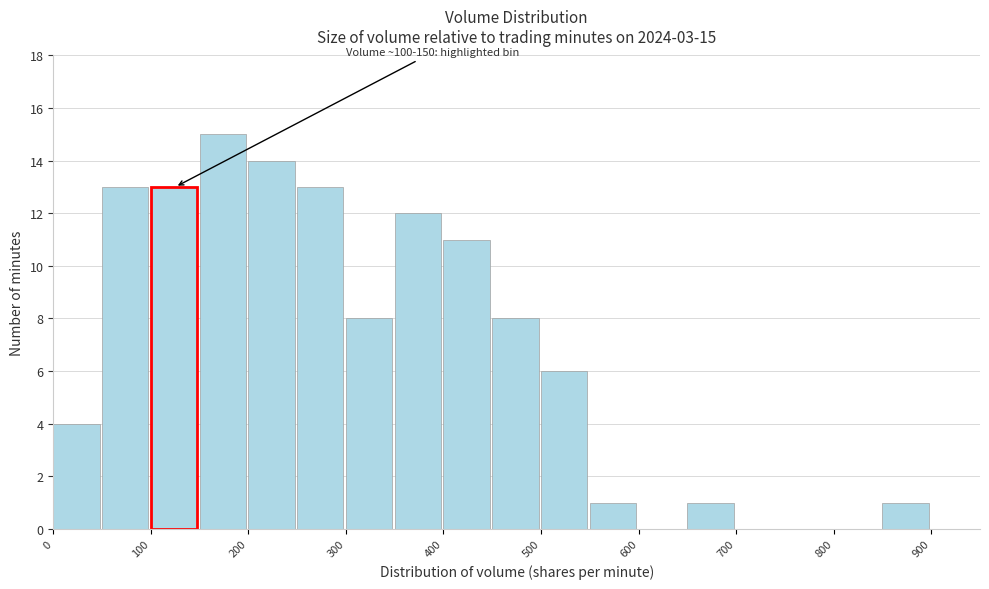

Which range on the x-axis has the tallest bar?

150 to 200